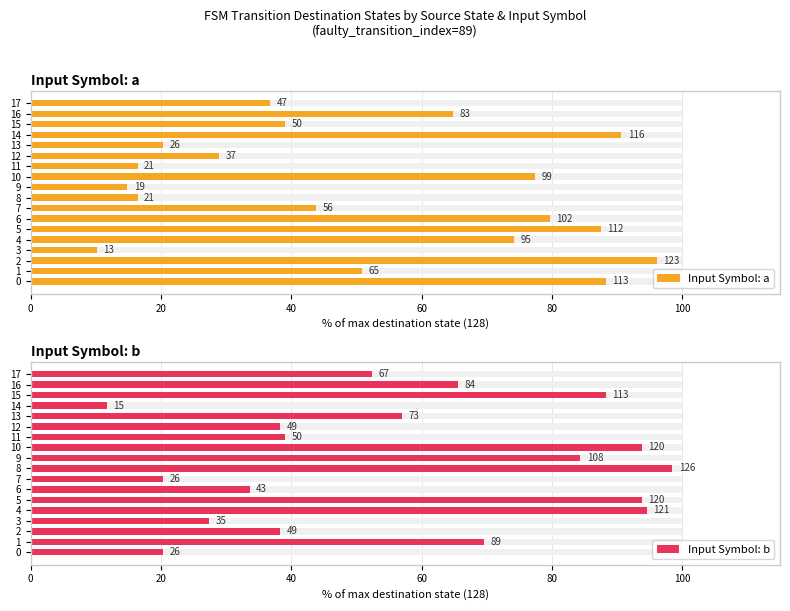

What is the approximate value of Input Symbol: a at 11?

16.4